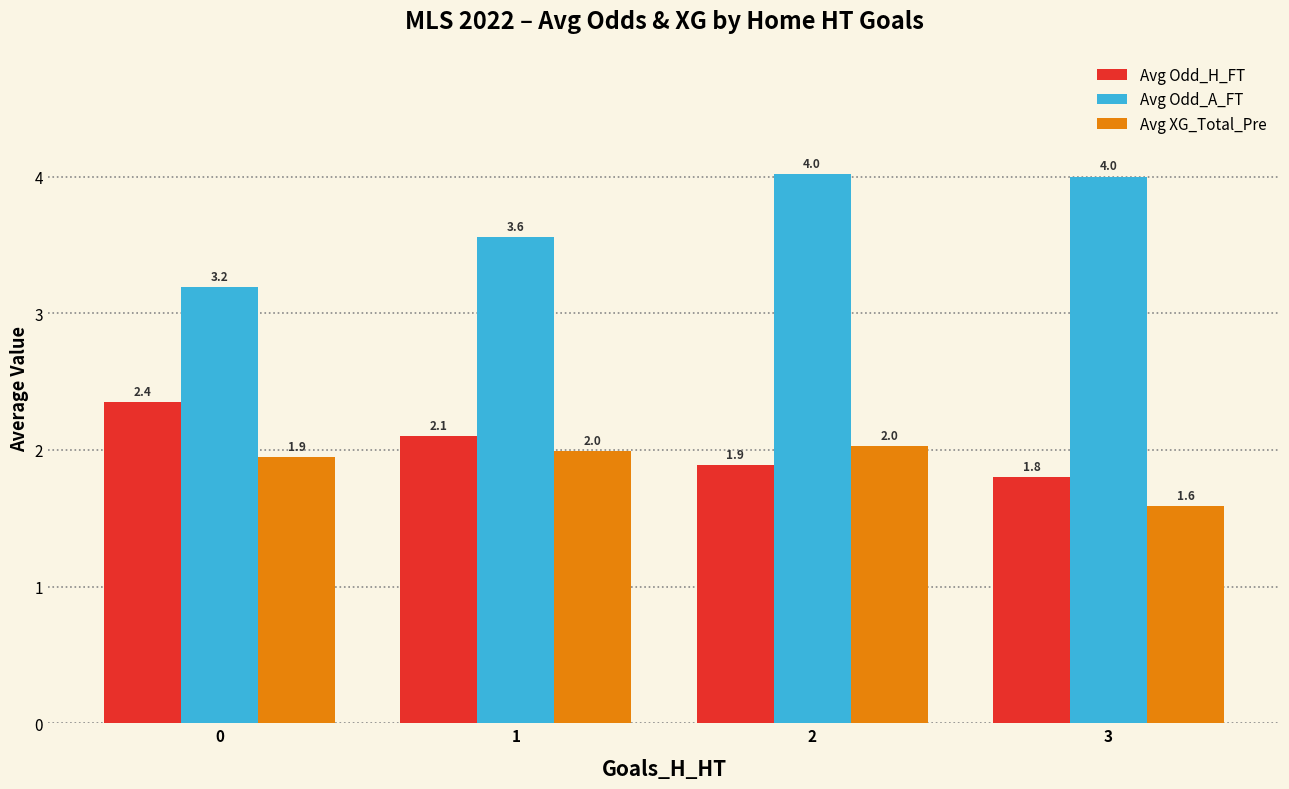

At which category does the chart reach its peak across all series?

2